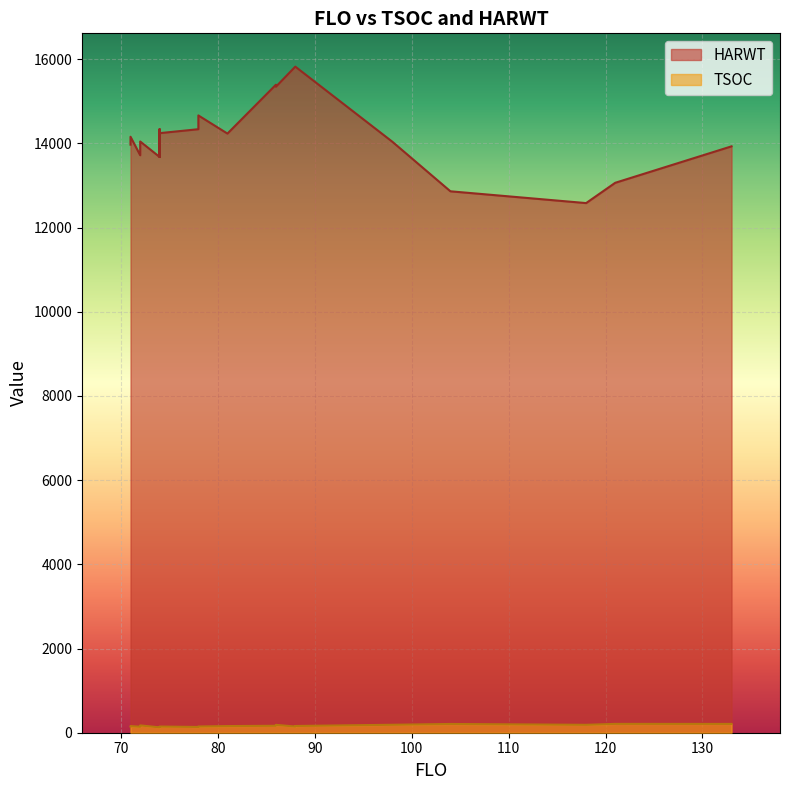

Which category has the highest value in the HARWT series?

88